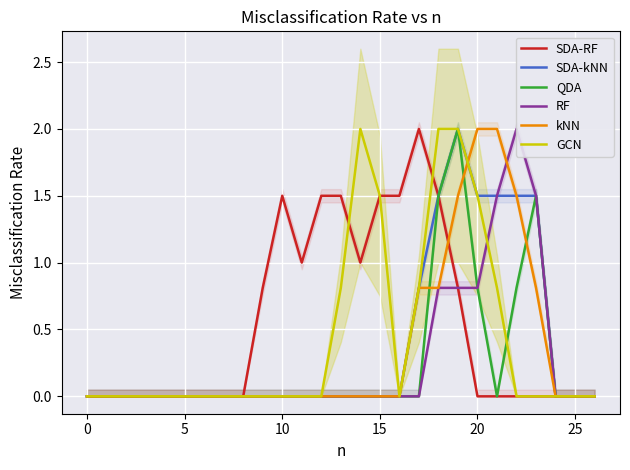

At which category is the sum across all series the highest?

19